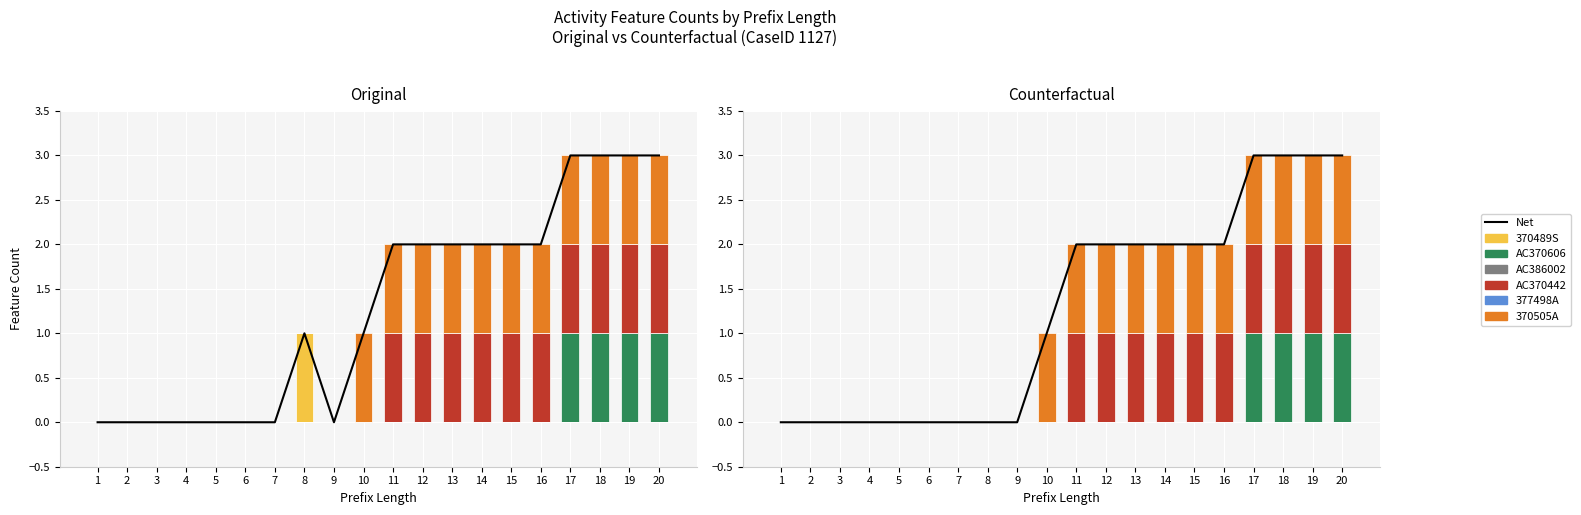

True or false: AC370442 has a value of 1 at 11.

True